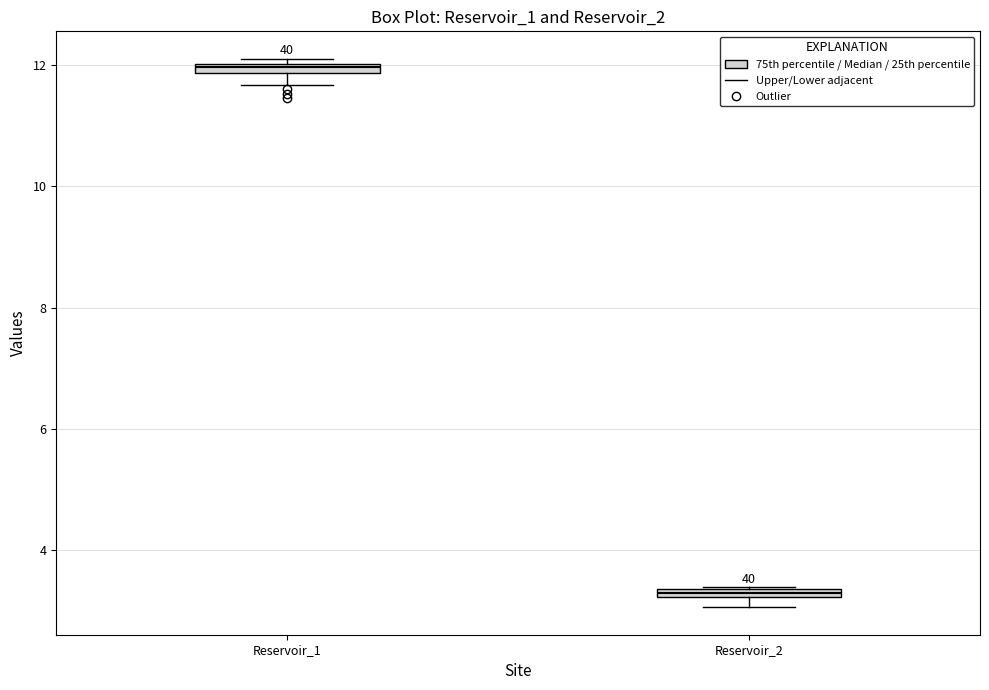

Where is the upper edge of the box for Reservoir_1 on the y-axis? The values are not printed on the chart, so give them approximately, as read against the axis.

12.0